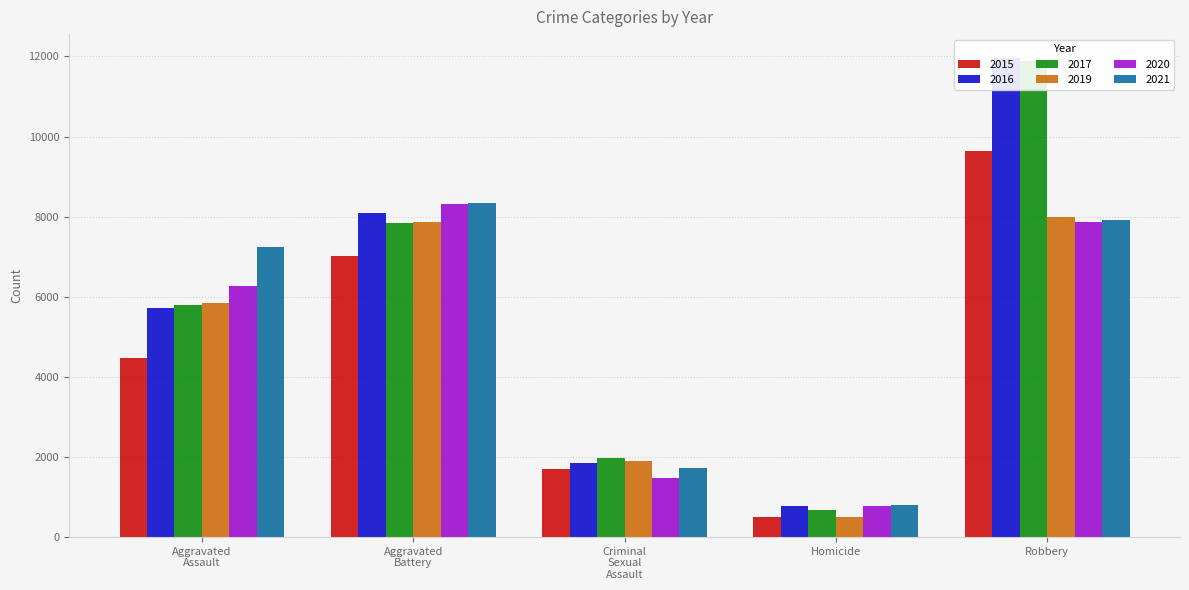

The value of 2017 at Aggravated Assault is 8144. True or false?

False